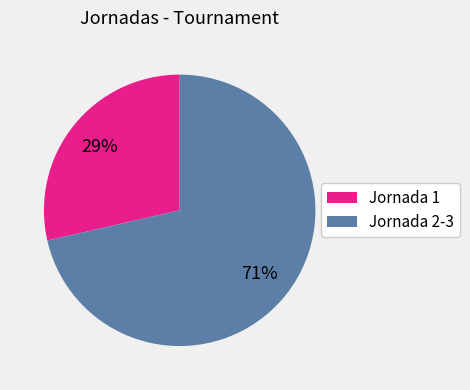

Is there any slice that represents more than half of the pie?

Yes